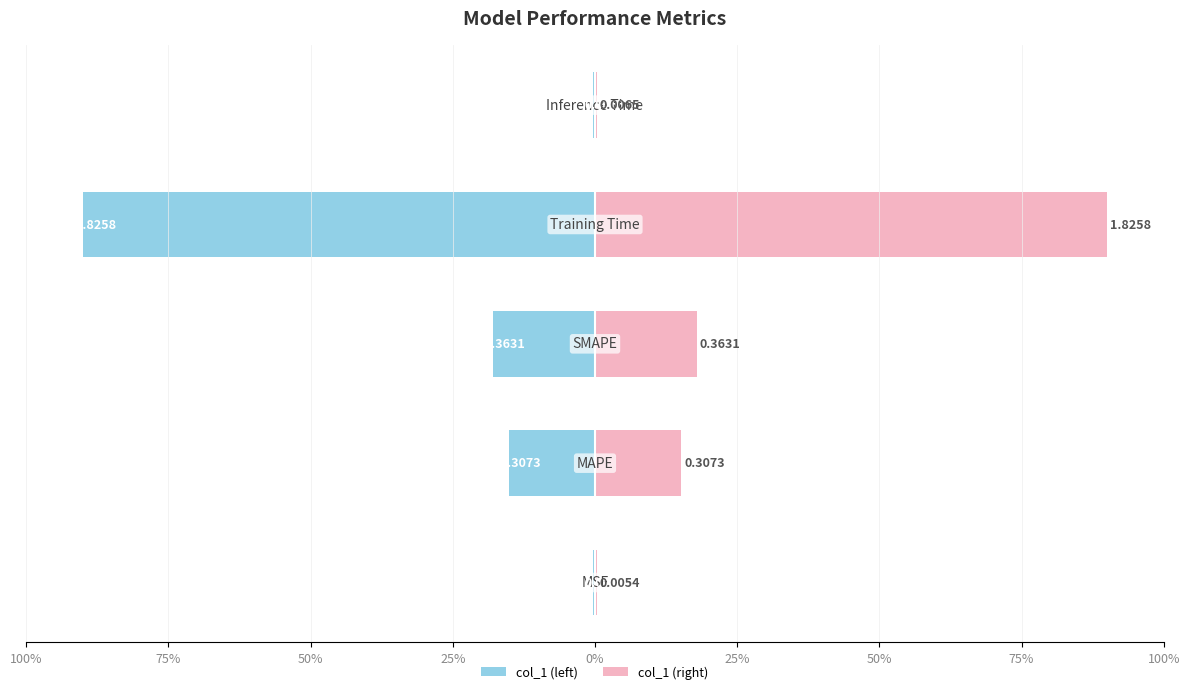

What is the spread (max minus min) of values at 0%?

0.6